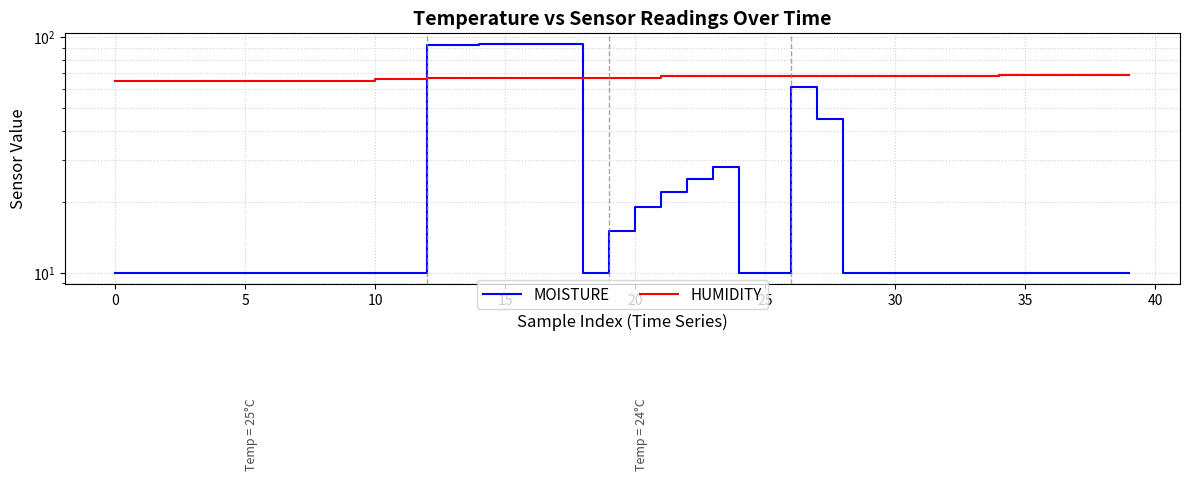

The value of HUMIDITY at 16 is 111. True or false?

False